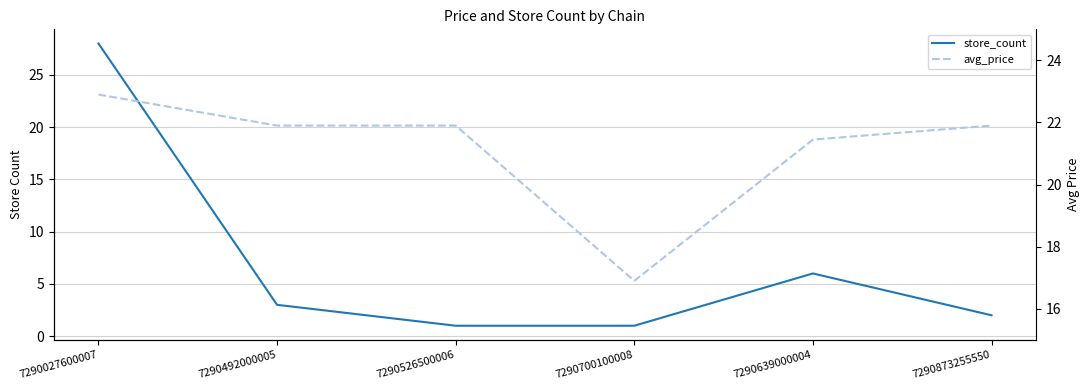

How many times do store_count and avg_price cross each other?

1